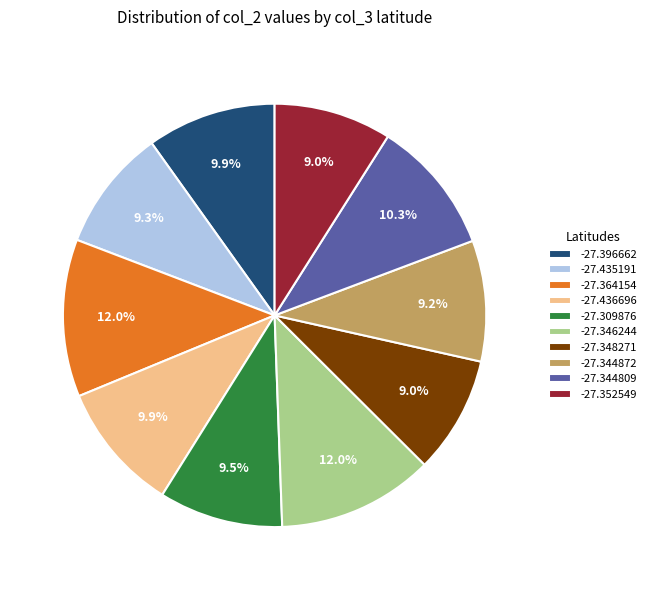

Is the sum of -27.364154 and -27.352549 greater than half?

No